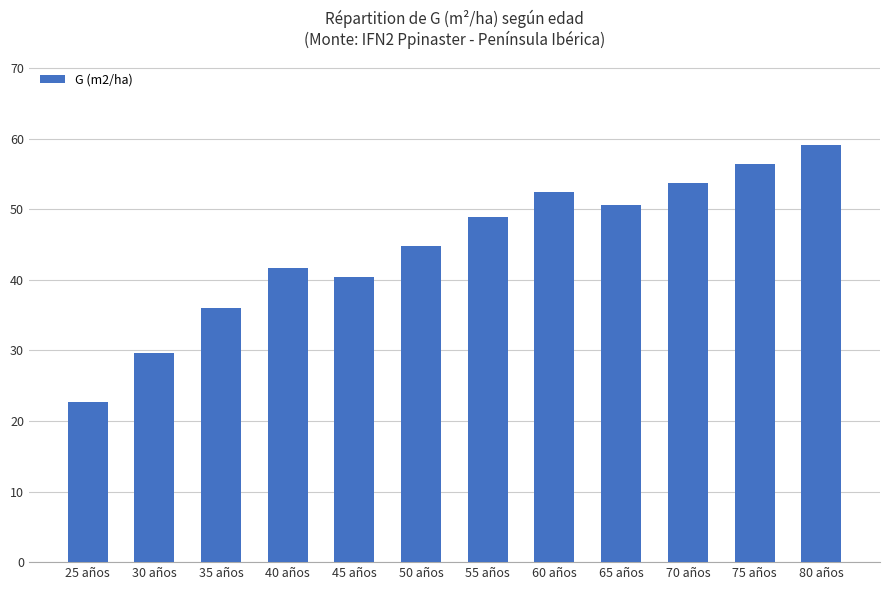

At which category does the chart reach its peak across all series?

80 años